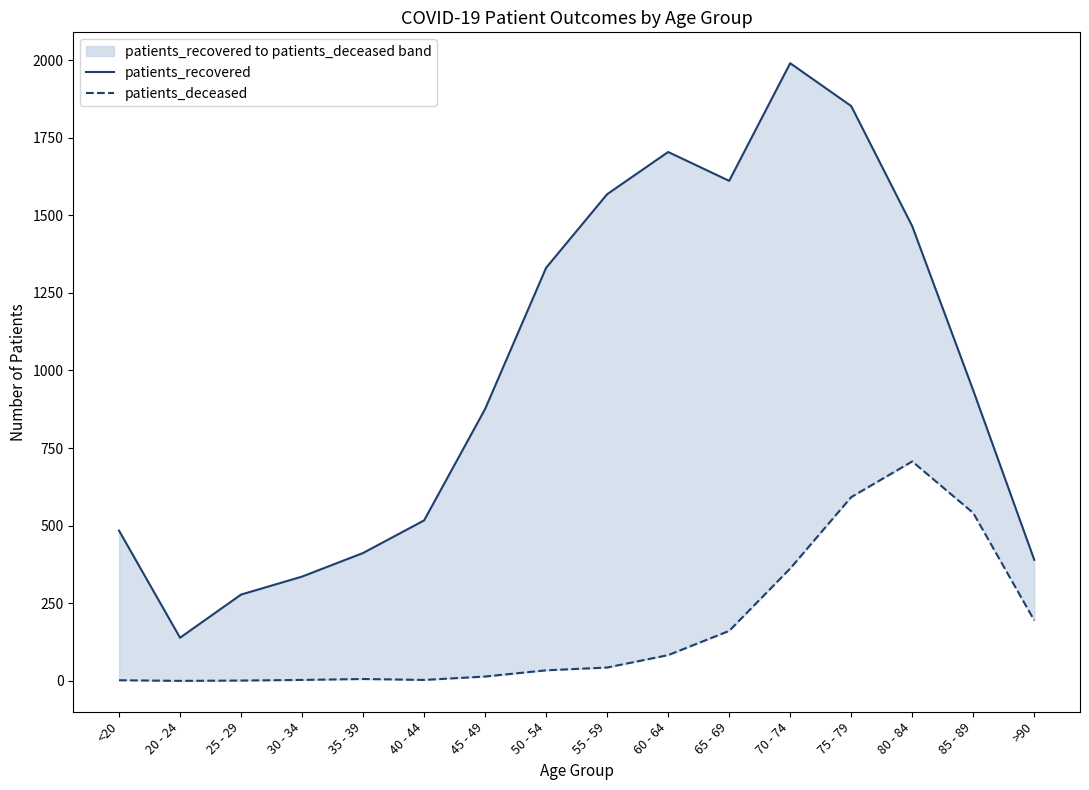

What is the label of the 14th point from the left?

80 - 84